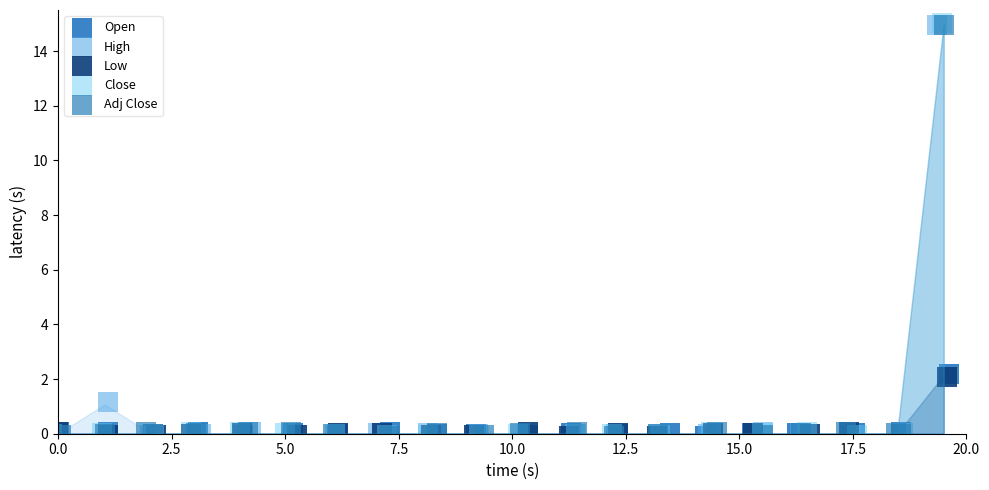

What are all the series names shown in the legend?

Open, High, Low, Close, Adj Close